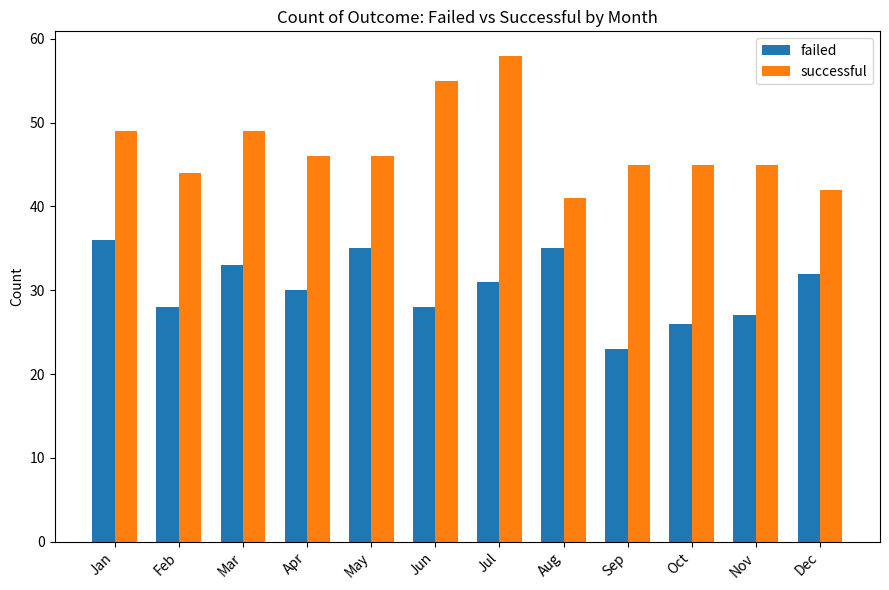

Which category has the highest value in the failed series?

Jan